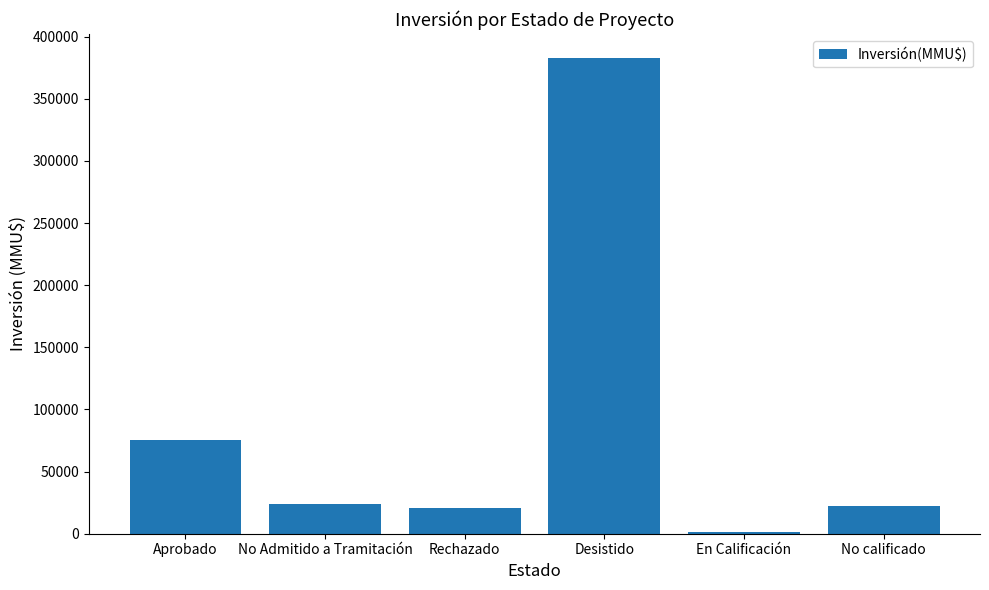

Which has a higher value, En Calificación or No calificado?

No calificado